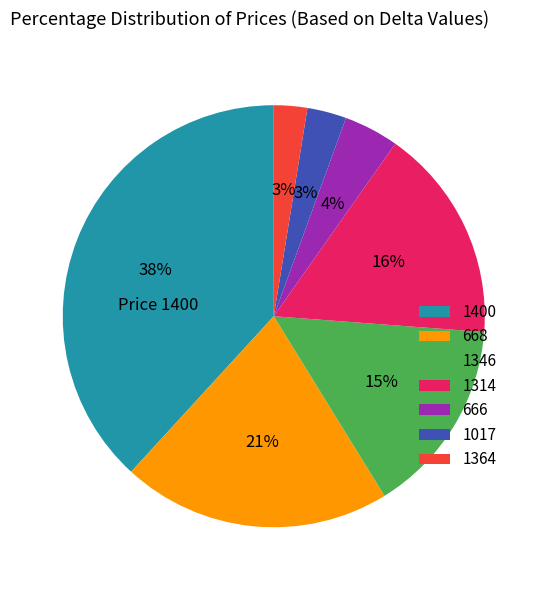

Which category has the biggest portion of the pie?

1400